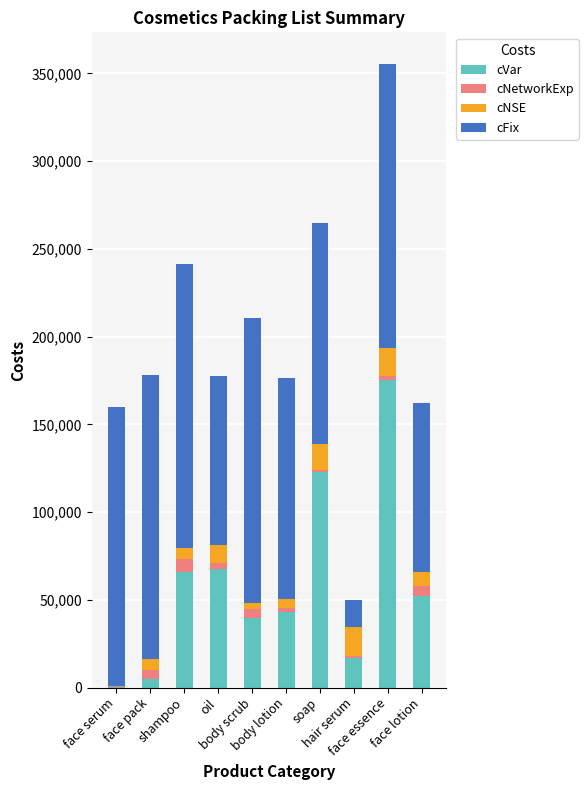

What is the highest value of the cVar series?

175500.0